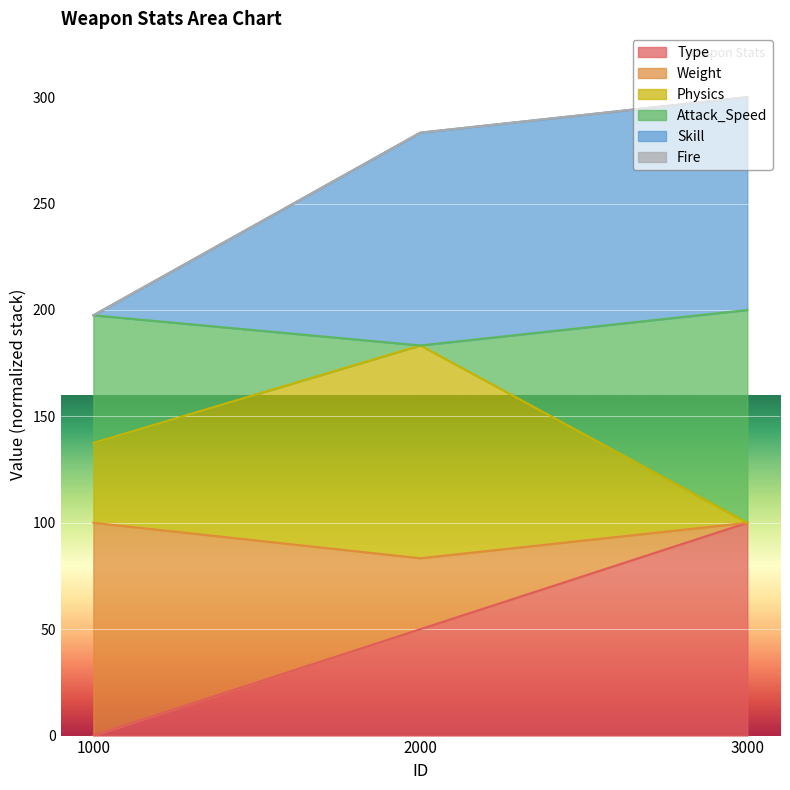

The value of Skill at 1000 is 197.5. True or false?

True